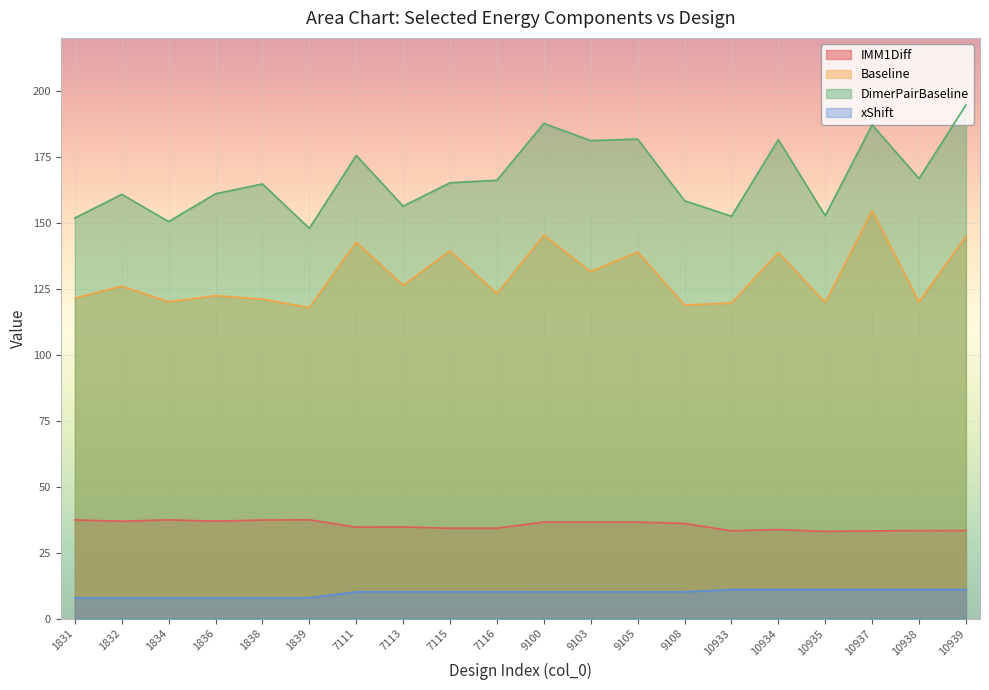

True or false: xShift and IMM1Diff cross at least once.

False